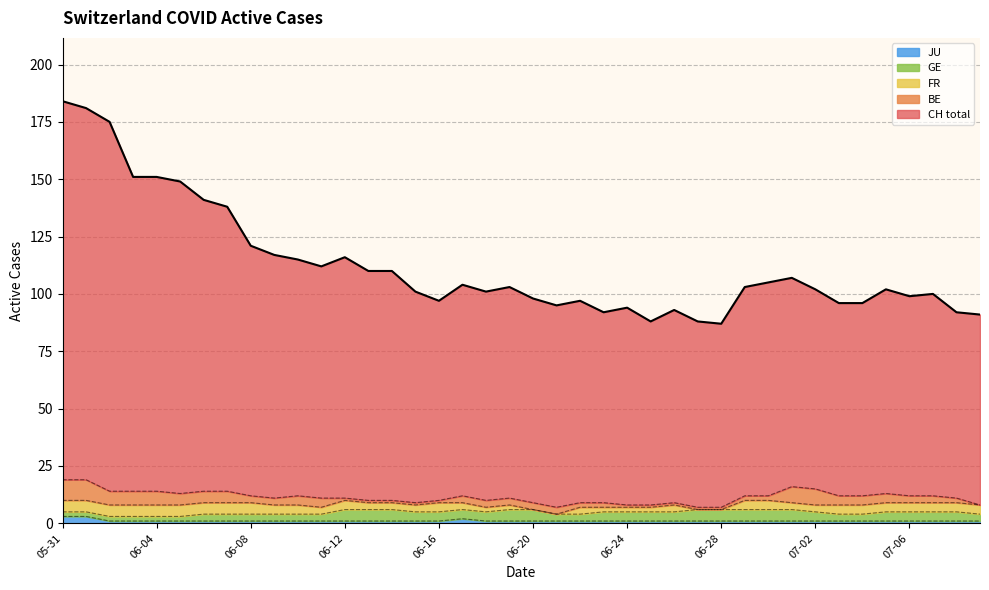

How many categories are shown in the chart?

40